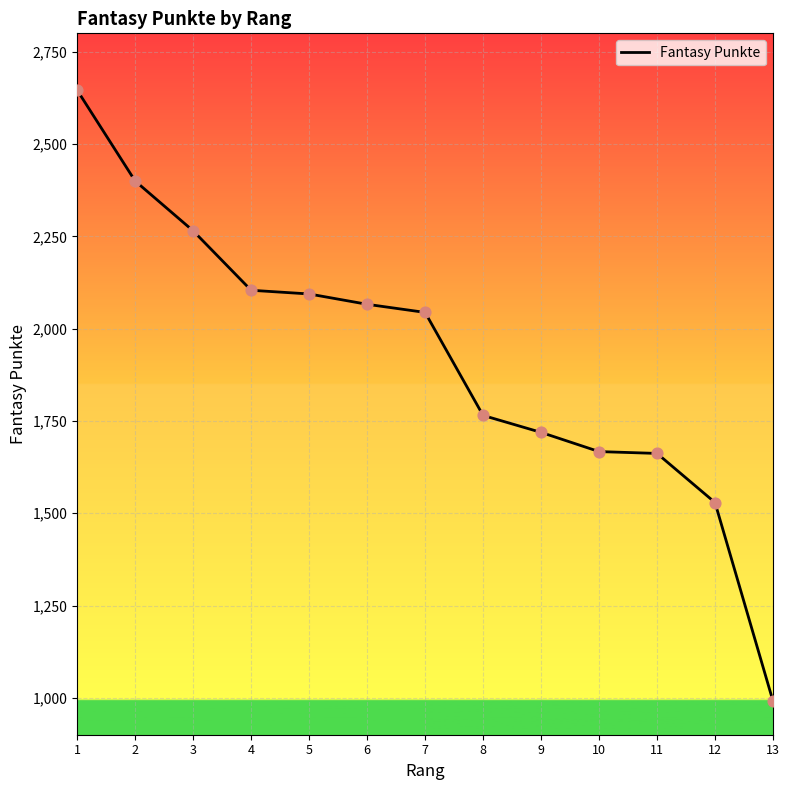

What is the change in value from 10 to 12?

-138